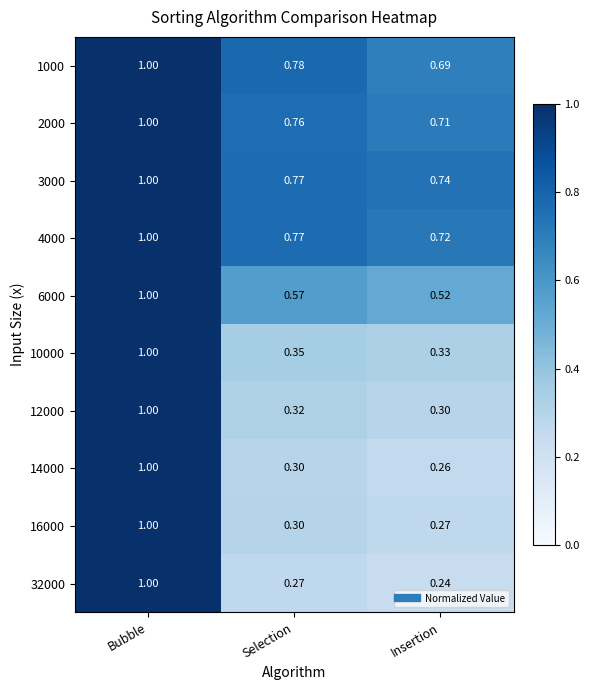

List the labels in order of 6000 value, smallest first.

Insertion, Selection, Bubble